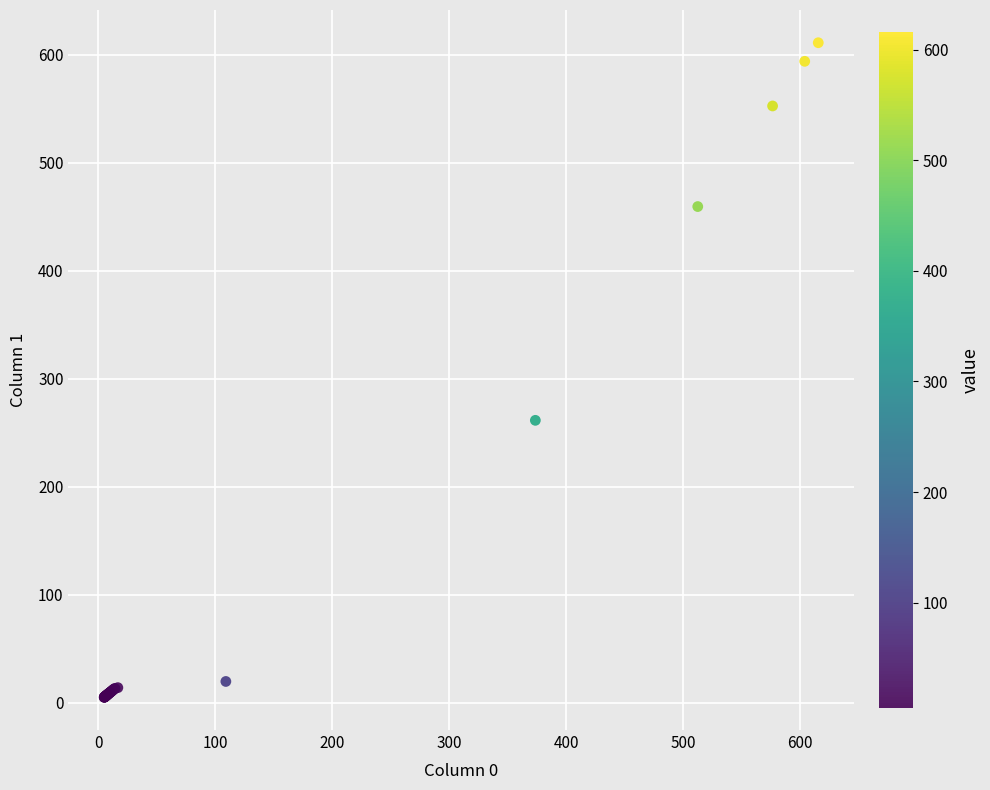

What Y value in the scatter plot is closest to 308?

261.6